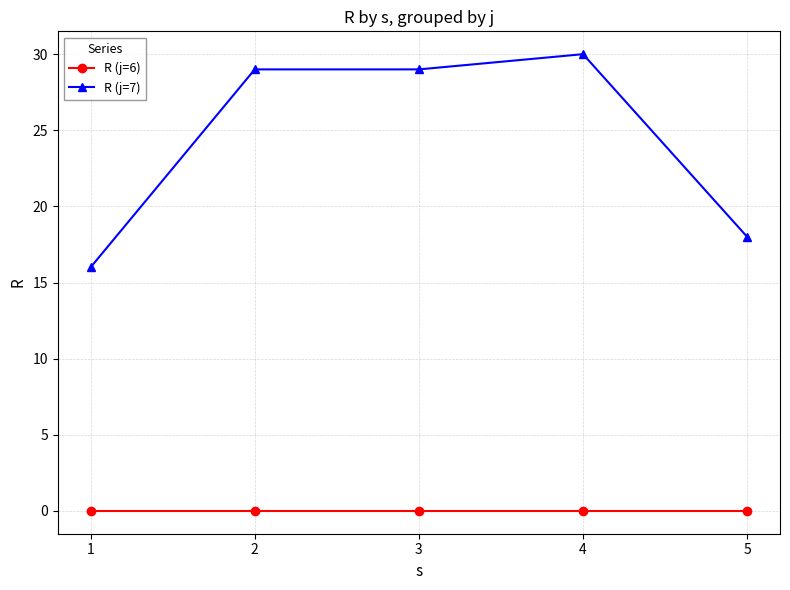

True or false: R (j=6) has a value of 0 at 4.

True